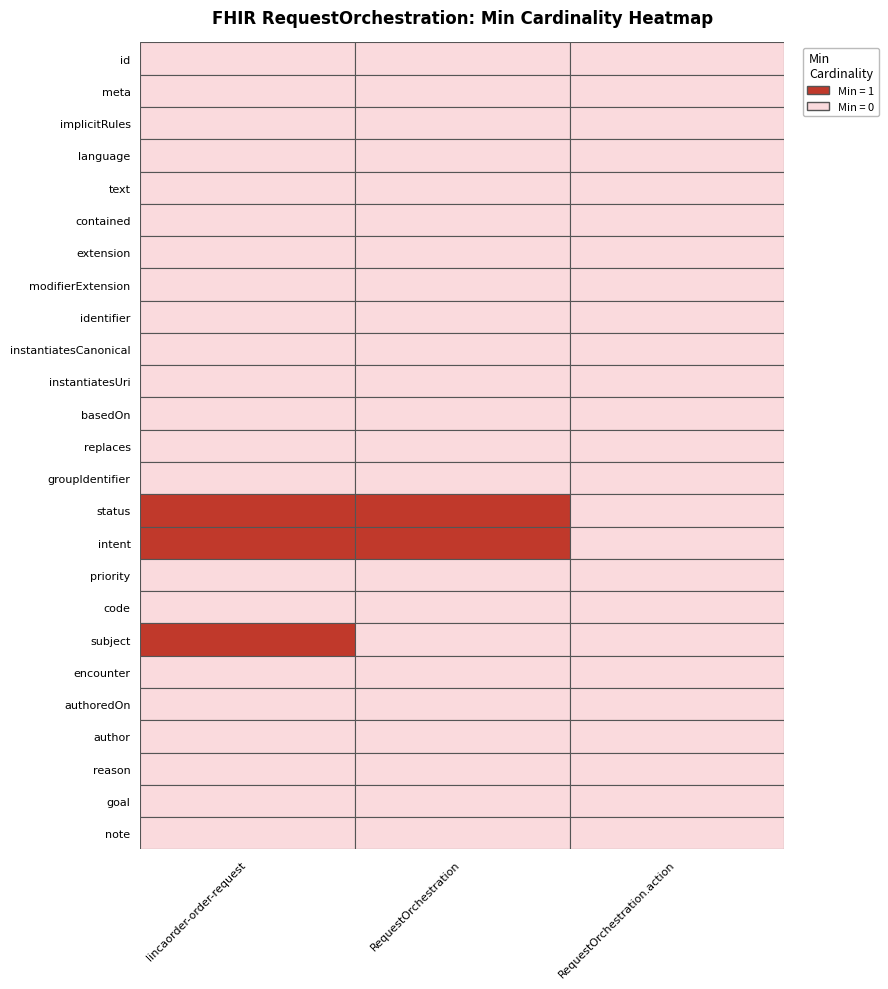

Reading left to right, what are all the values shown in this chart?

lincaorder-order-request: 0	0	0	0	0	0	0	0	0	0	0	0	0	0	1	1	0	0	0	1	0	0	0	0	0
RequestOrchestration: 0	0	0	0	0	0	0	0	0	0	0	0	0	0	1	1	0	0	0	0	0	0	0	0	0
RequestOrchestration.action: 0	0	0	0	0	0	0	0	0	0	0	0	0	0	0	0	0	0	0	0	0	0	0	0	0